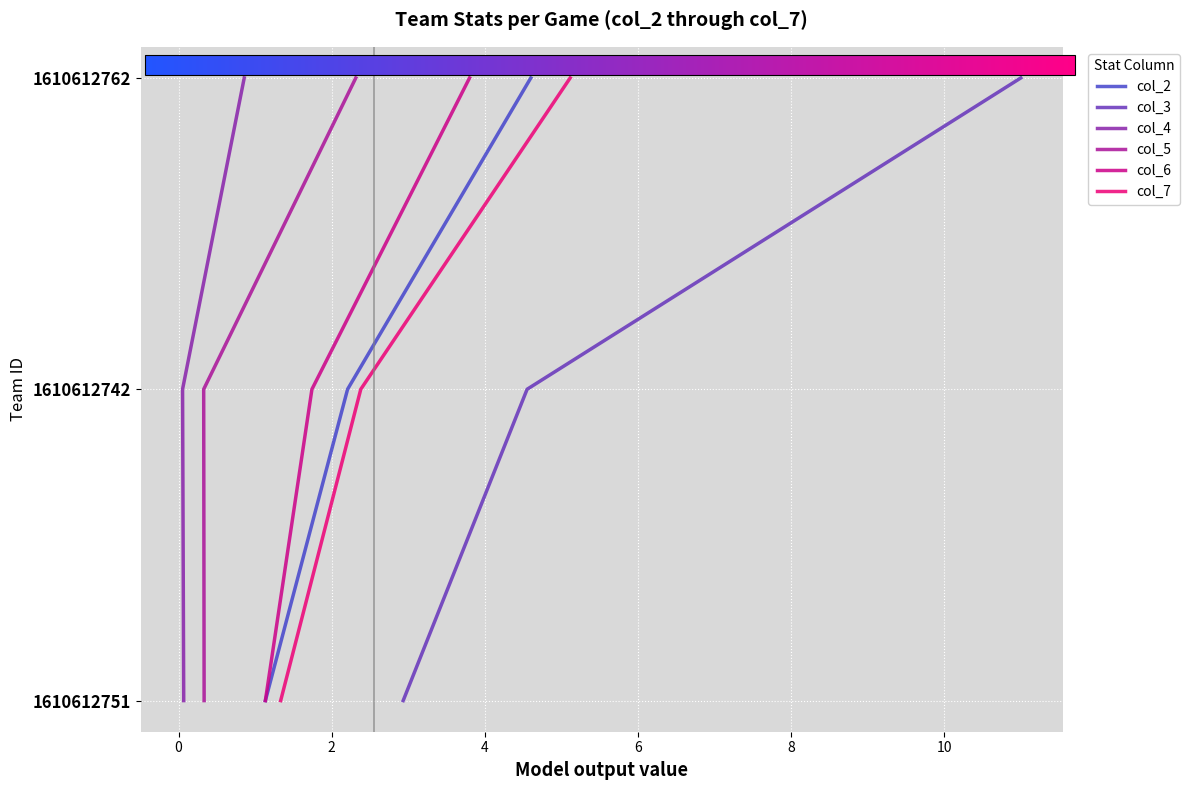

Is this an area chart (filled region under the line)?

No